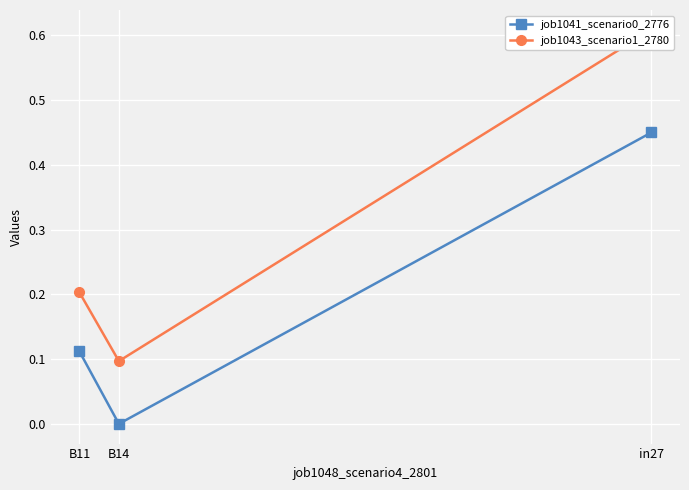

Rank the categories by job1041_scenario0_2776 value from lowest to highest.

B14, B11, in27